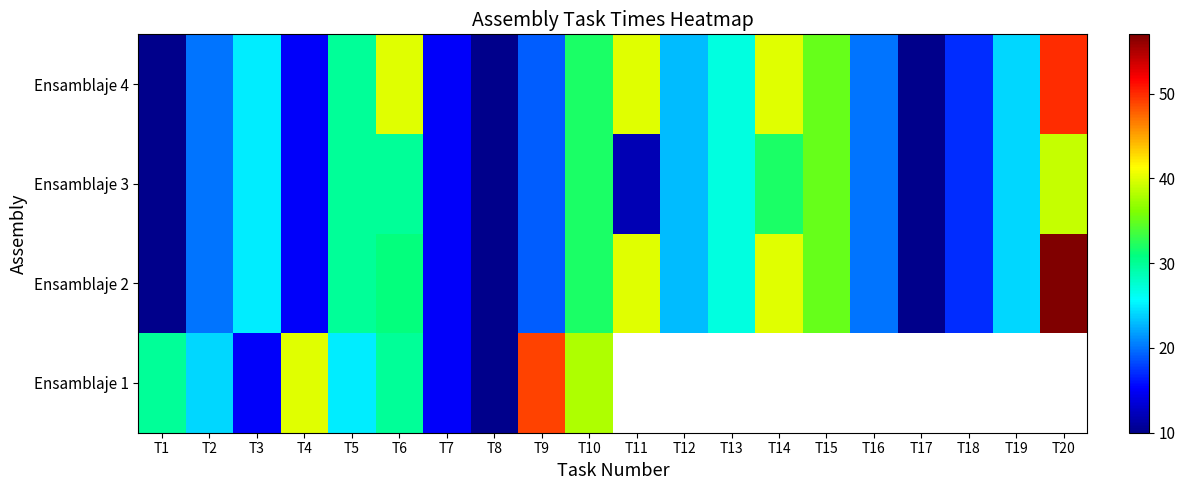

How many data points in Ensamblaje 4 are above 24?

9